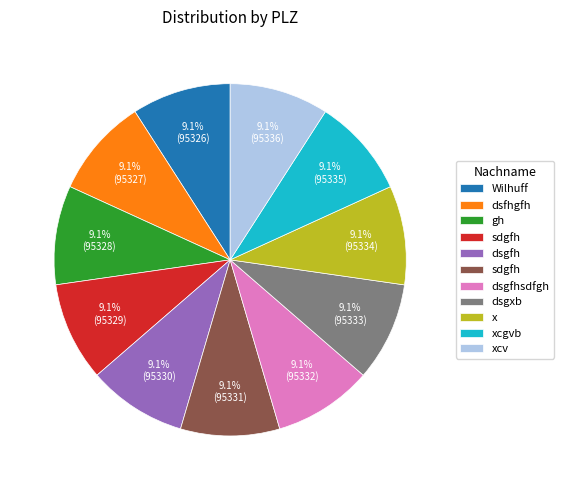

Is there a majority slice in this chart?

No